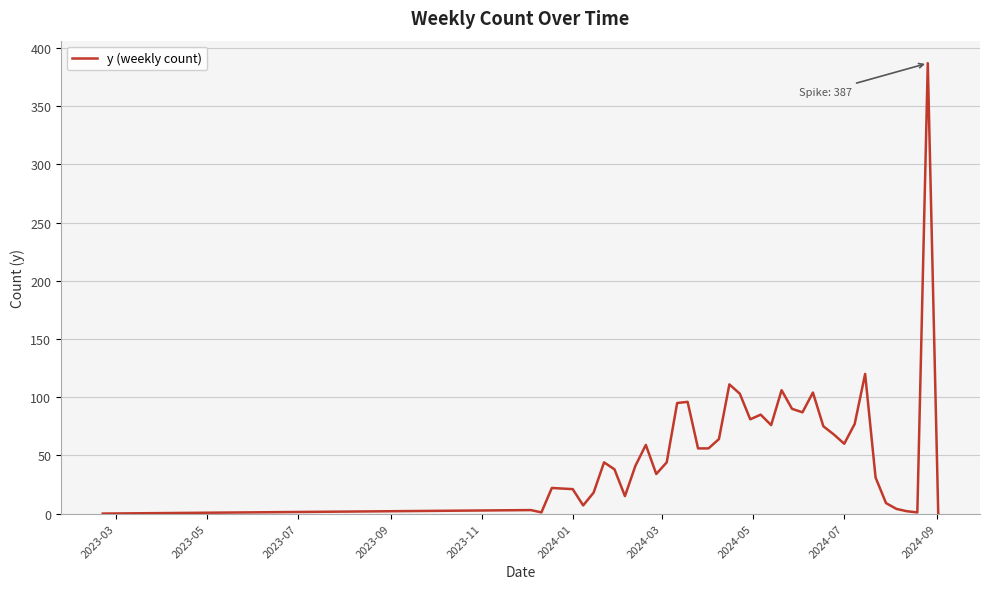

What is the difference between the maximum and minimum values?

387